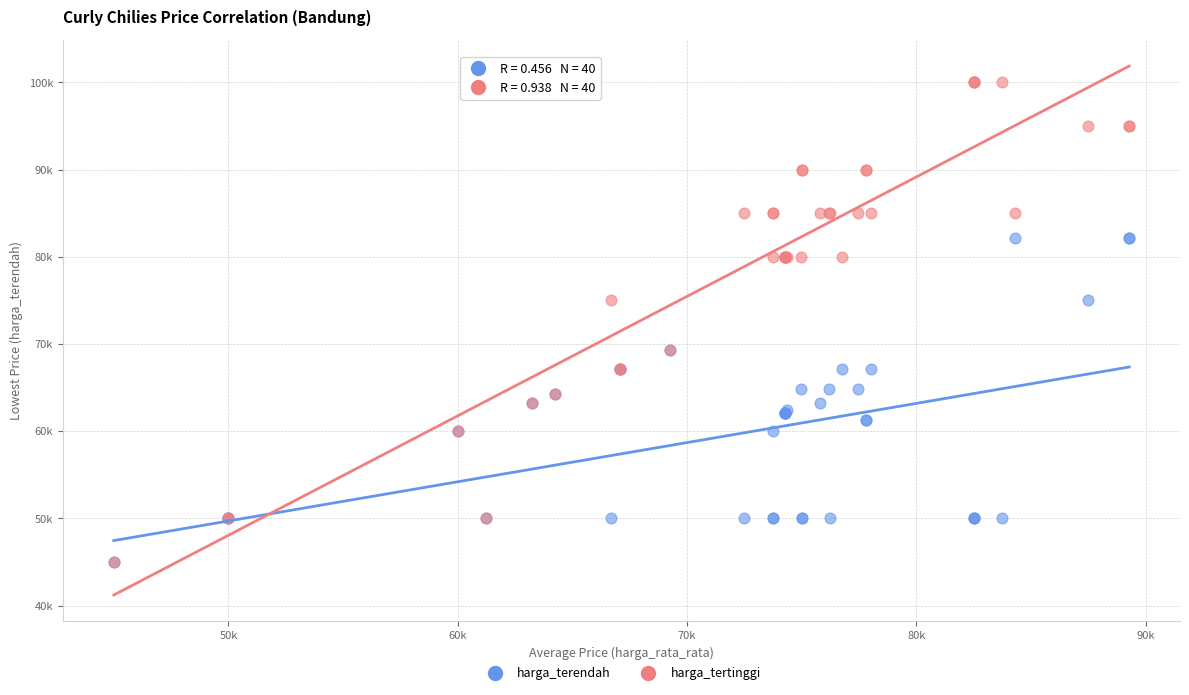

Which series reaches the maximum Y coordinate?

harga_tertinggi